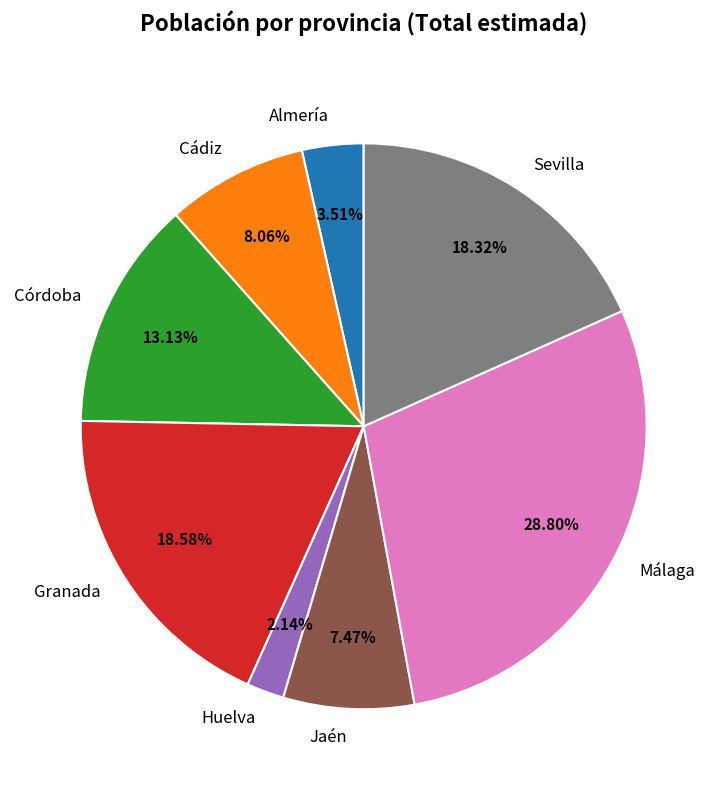

How many segments does this pie chart have?

8